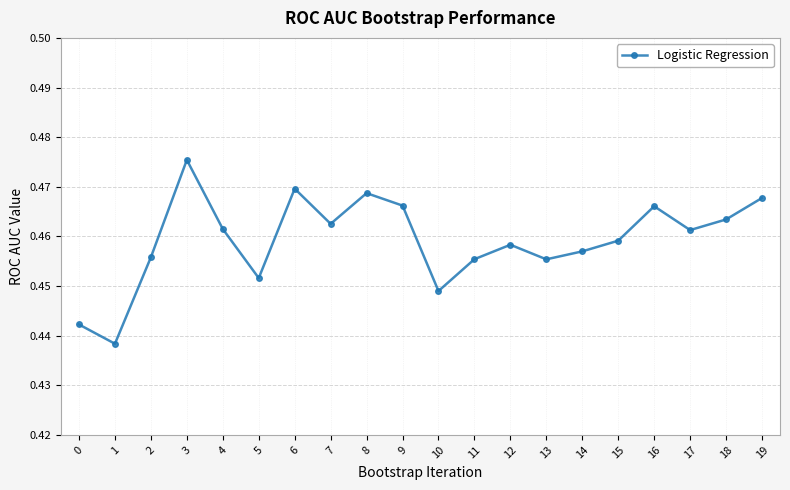

How many points are lower than both their immediate neighbors (excluding endpoints)?

6